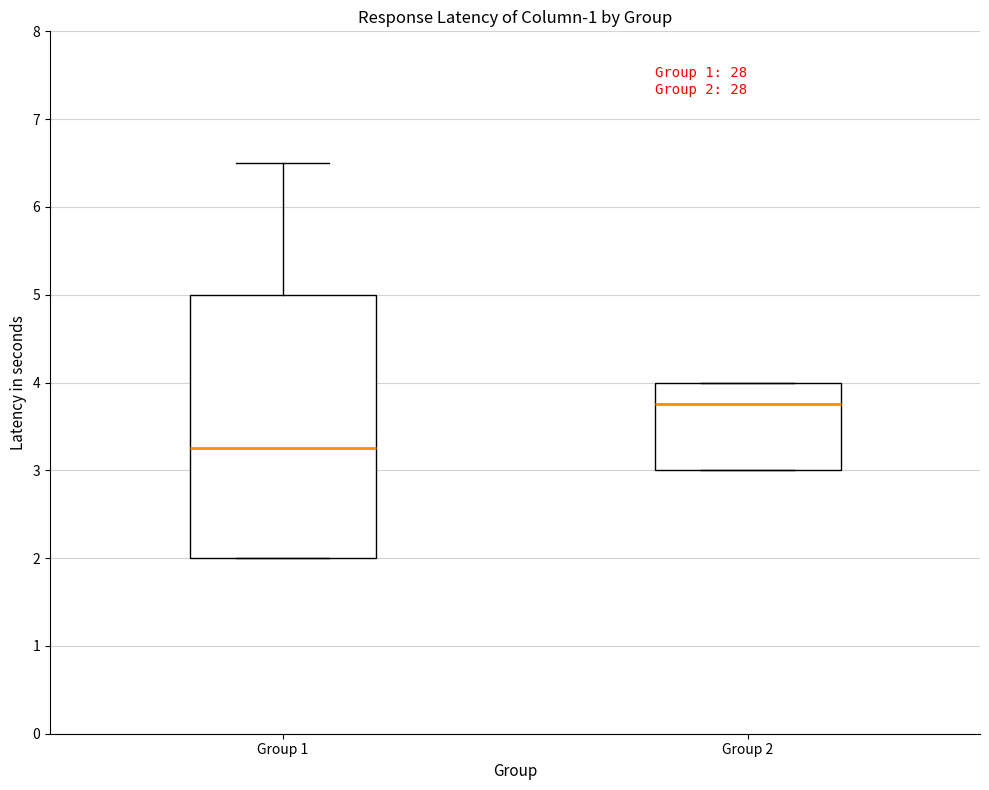

Comparing the boxes themselves (not the whiskers), which one is the tallest?

Group 1